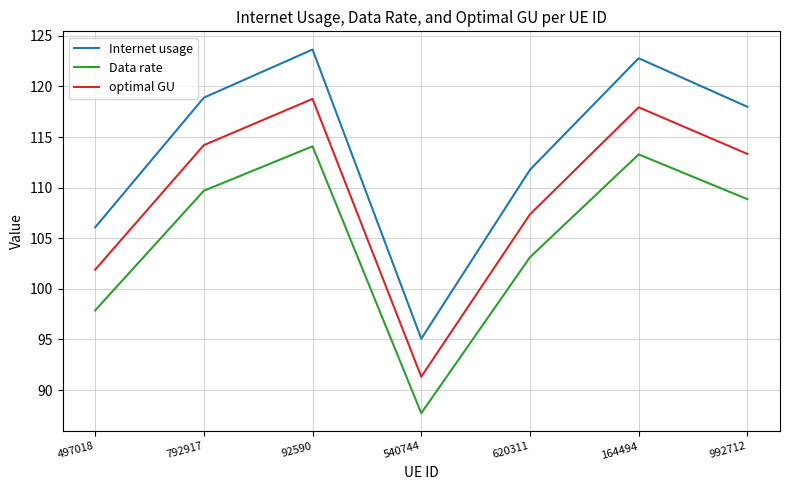

True or false: Internet usage and optimal GU cross at least once.

False